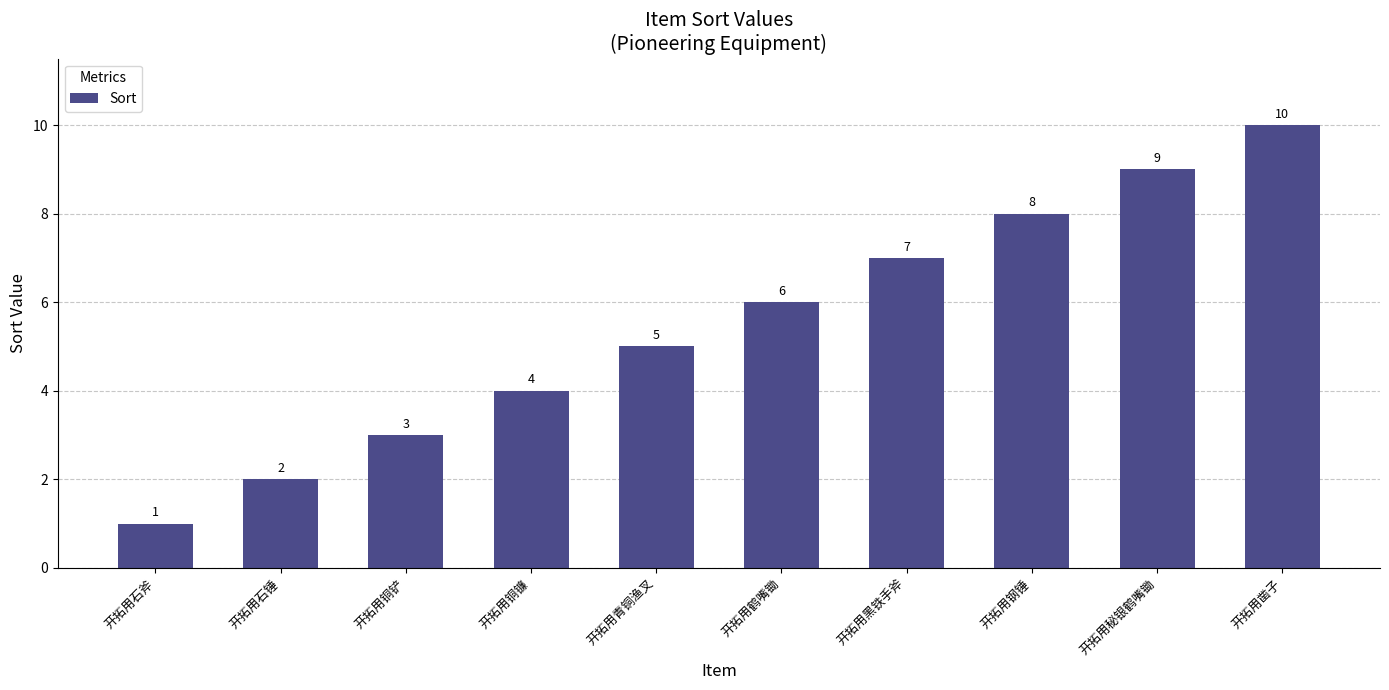

How many bars are there in total?

10